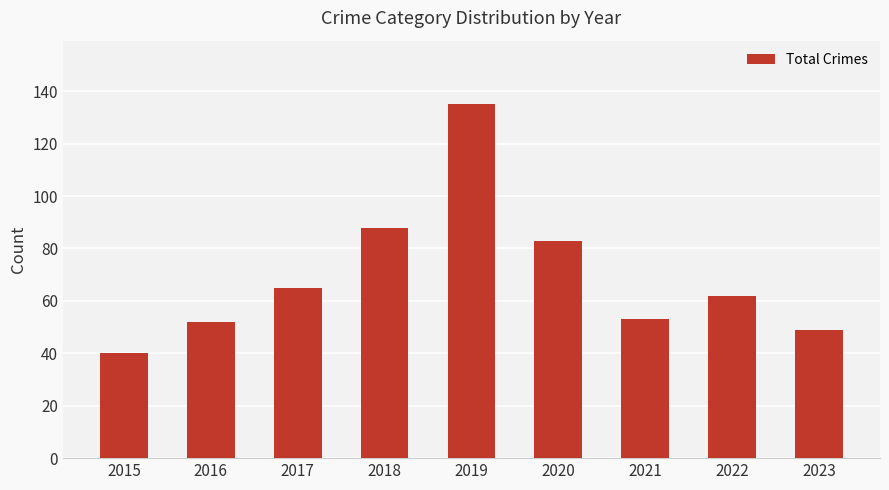

What is the value of the 7th bar from the left?

53